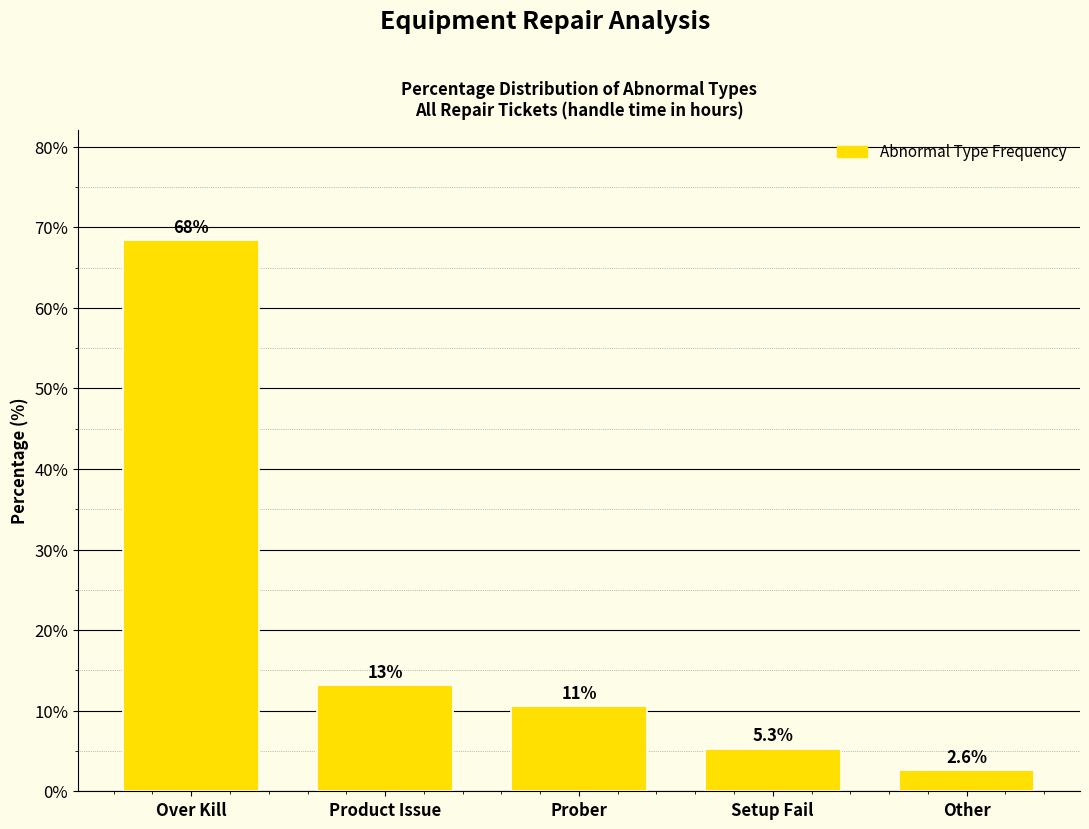

Where does the data first go above 10?

Over Kill